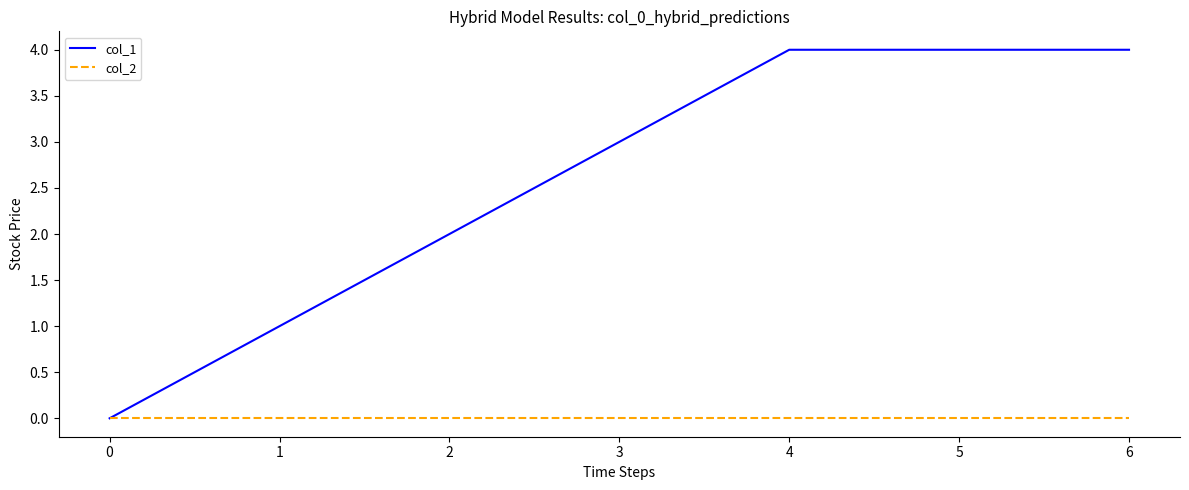

Is it true that col_1 equals 1 at 5?

False